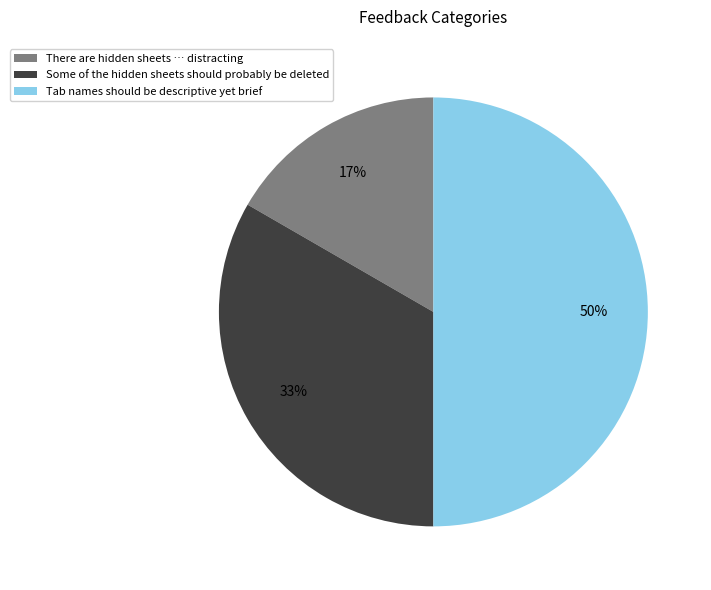

Is Some of the hidden sheets should probably be deleted the majority of the pie?

No